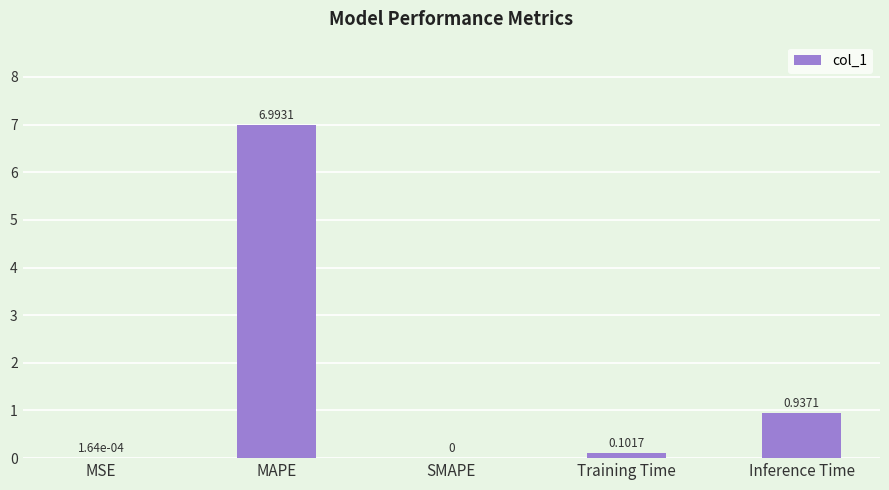

What is the change in value from MSE to Training Time?

+0.1